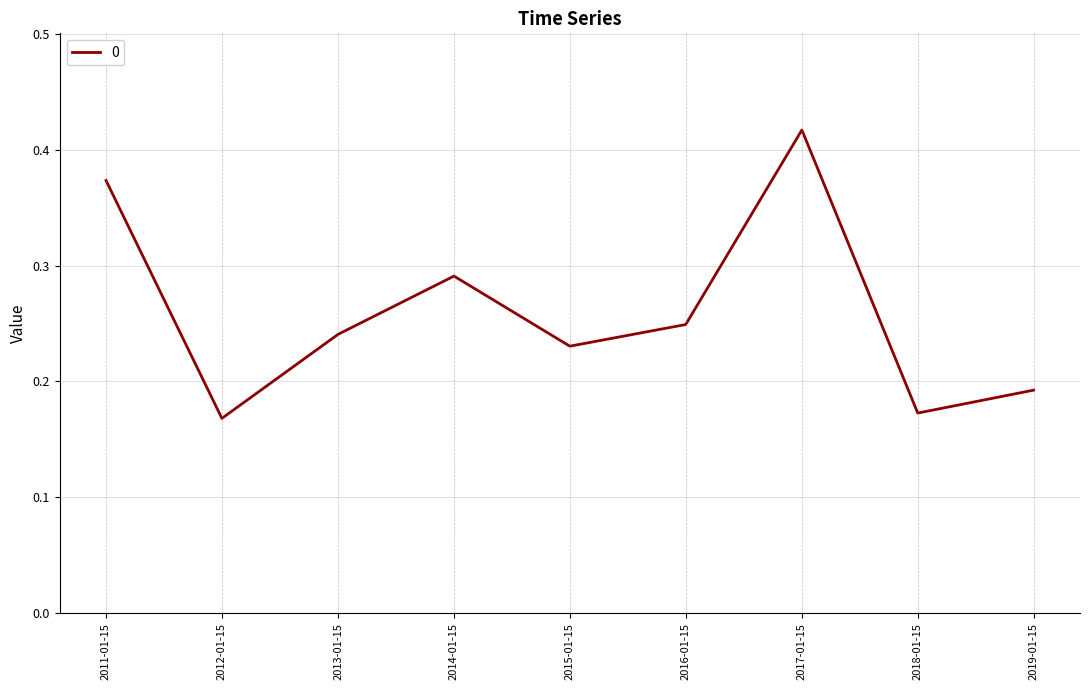

Where is the data nearest to the value 0?

2012-01-15